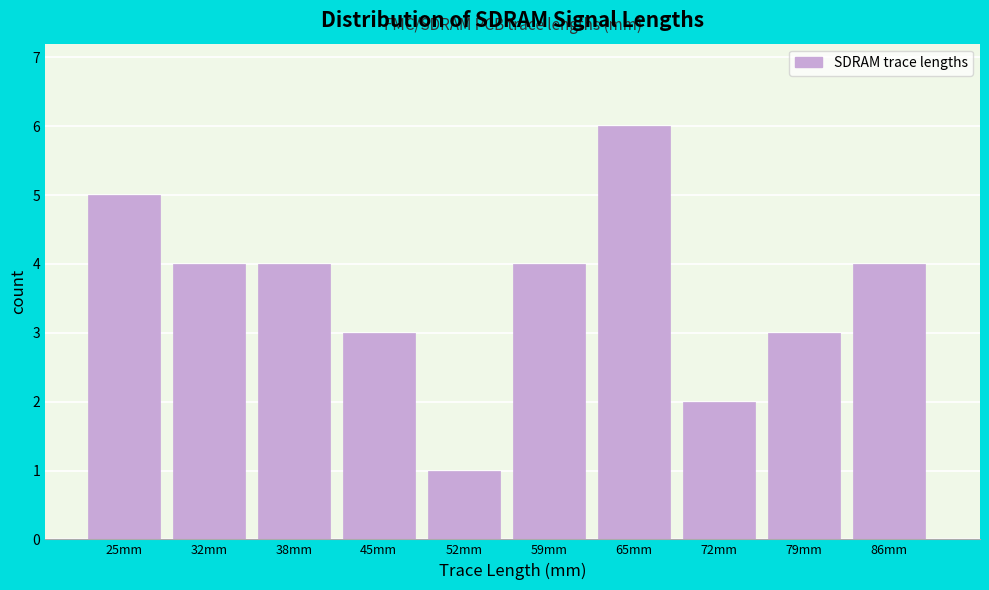

Reading right to left, extract all data points from this chart.

4	3	2	6	4	1	3	4	4	5